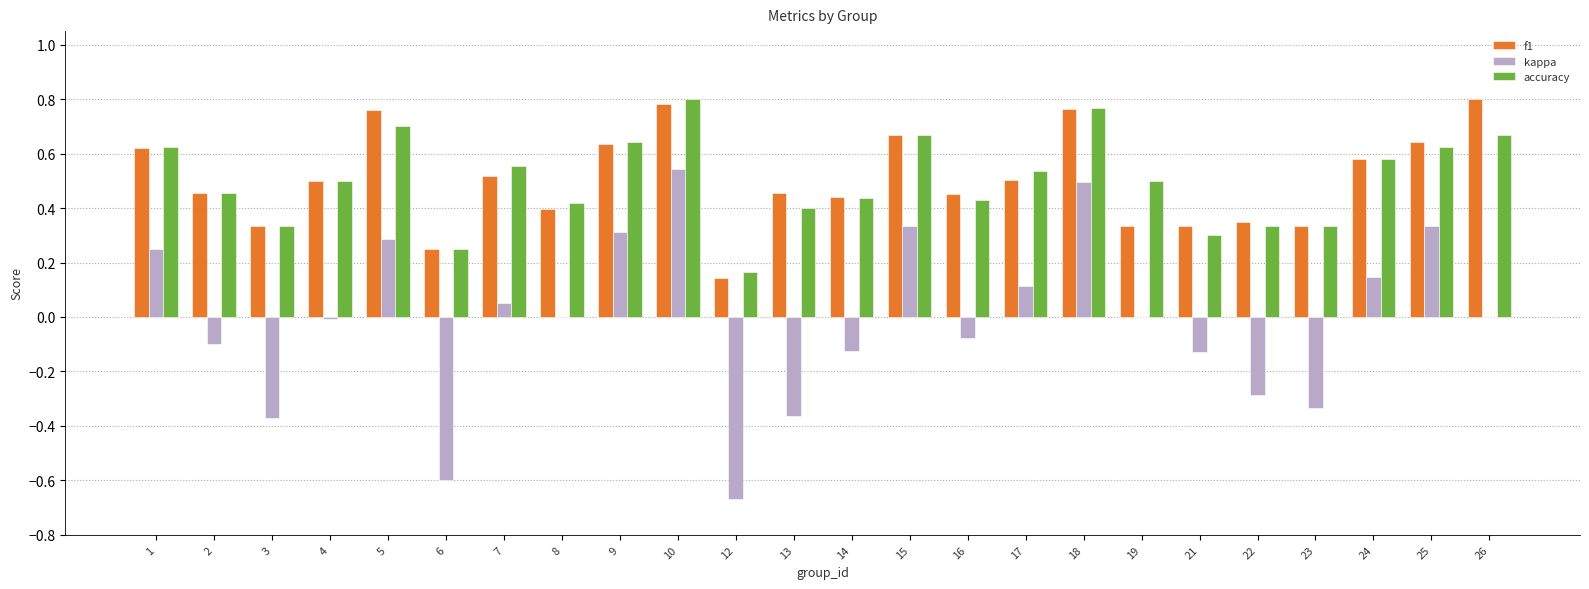

Is the value of kappa at 21 greater than the value of accuracy at 10?

No